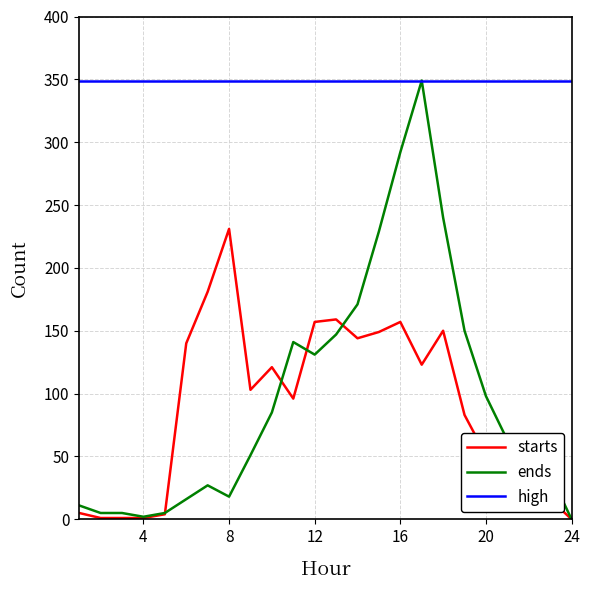

Which series has the largest range (max minus min)?

ends